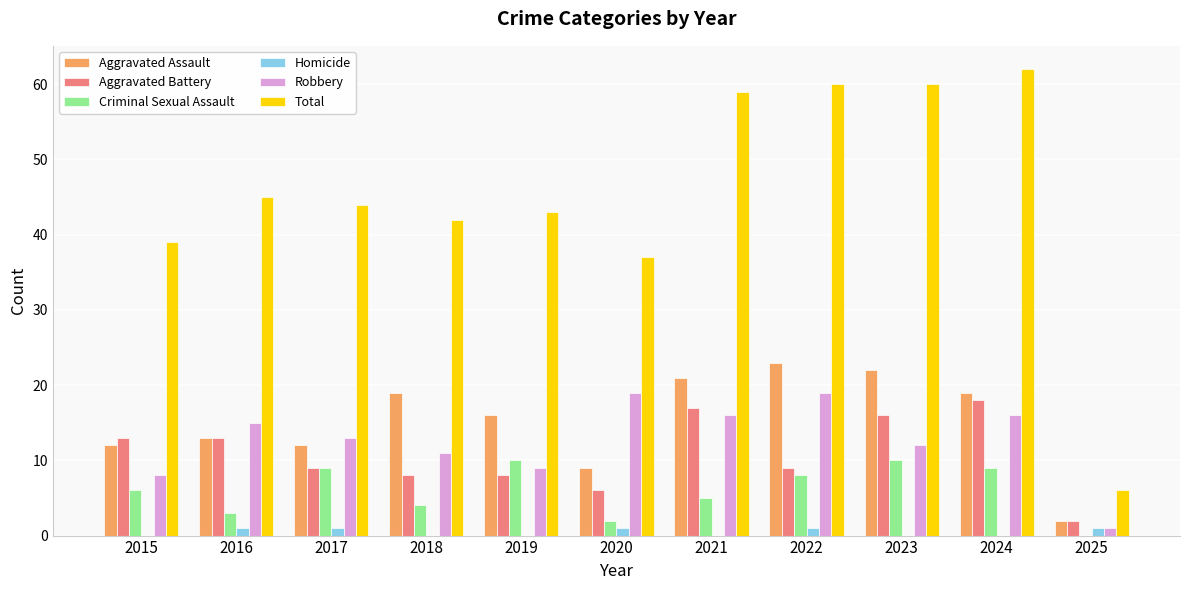

The Total series shows 39 at 2015. True or false?

True